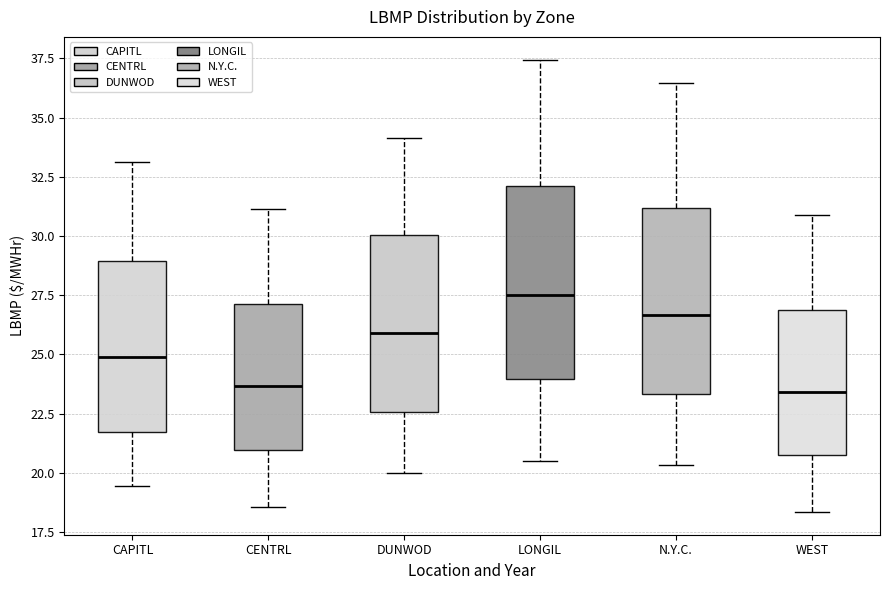

Reading left to right, read every box against the y-axis: the position of its median line, the range the box covers, and the ends of its whiskers. The values are not printed on the chart, so give them approximately, as read against the axis.

CAPITL: median 25.0, box 21.5 to 29.0, whiskers 19.5 to 33.0
CENTRL: median 23.5, box 21.0 to 27.0, whiskers 18.5 to 31.0
DUNWOD: median 26.0, box 22.5 to 30.0, whiskers 20.0 to 34.0
LONGIL: median 27.5, box 24.0 to 32.0, whiskers 20.5 to 37.5
N.Y.C.: median 26.5, box 23.5 to 31.0, whiskers 20.5 to 36.5
WEST: median 23.5, box 21.0 to 27.0, whiskers 18.5 to 31.0